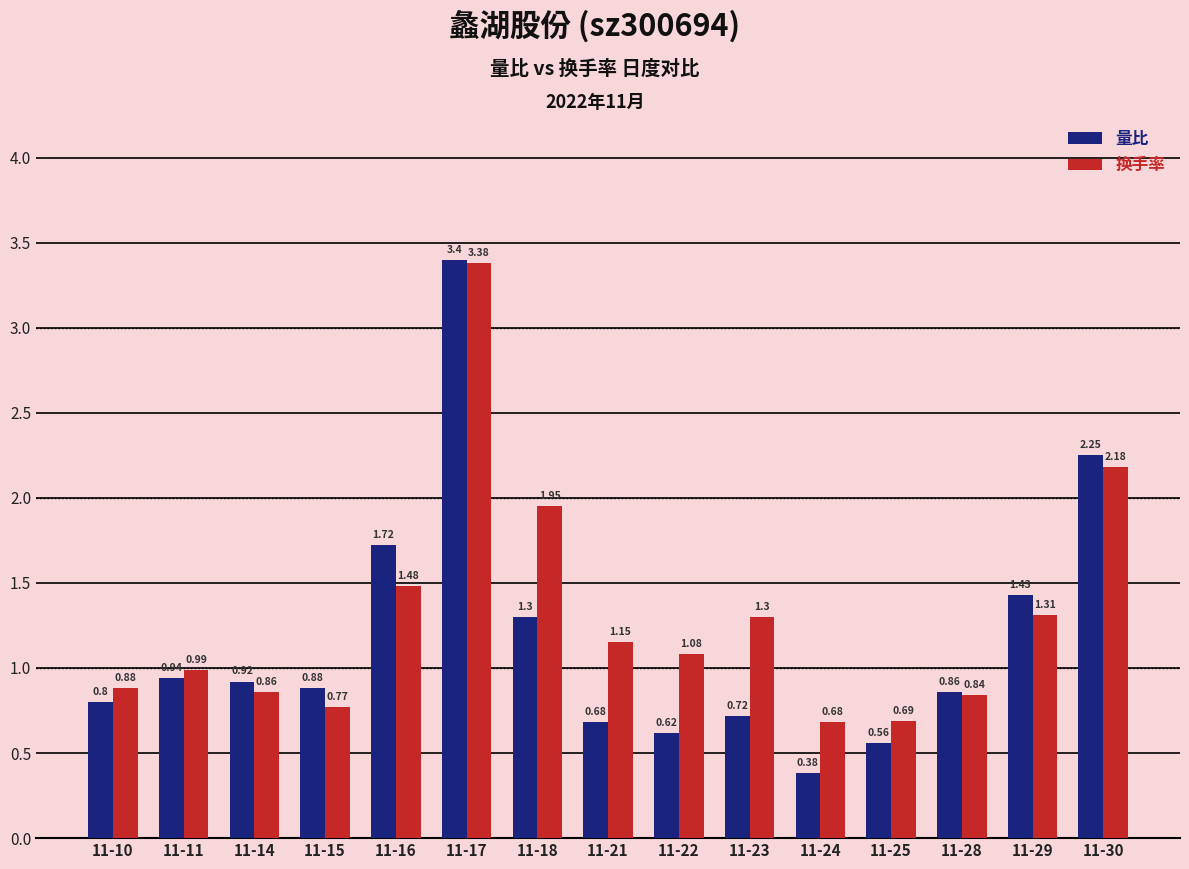

How many bars are there in each group?

2